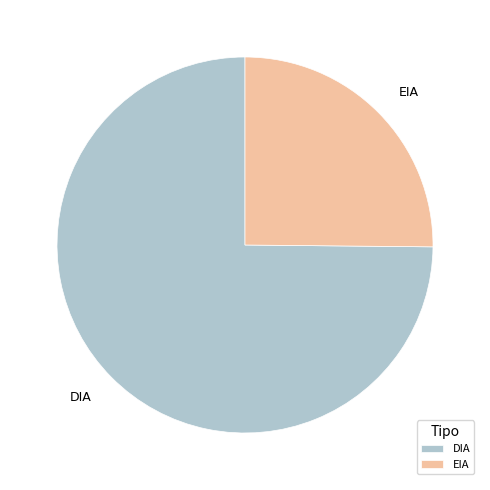

How many segments does this pie chart have?

2